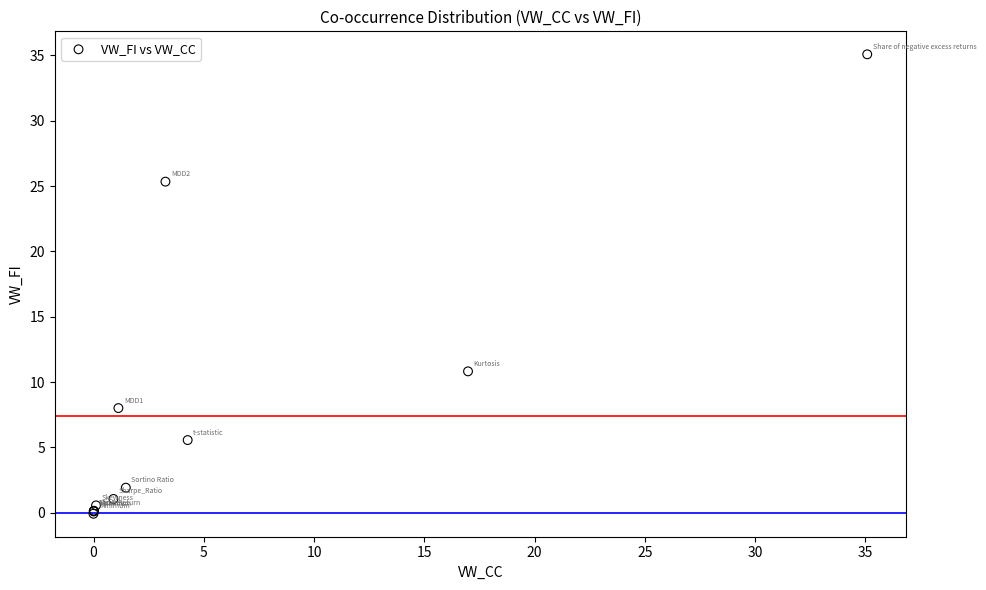

What Y value in the scatter plot is closest to 17?

10.8